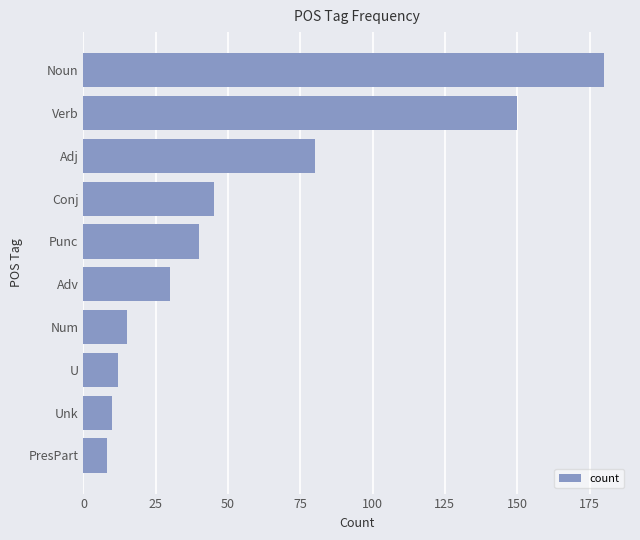

What is the minimum value shown in the chart?

8